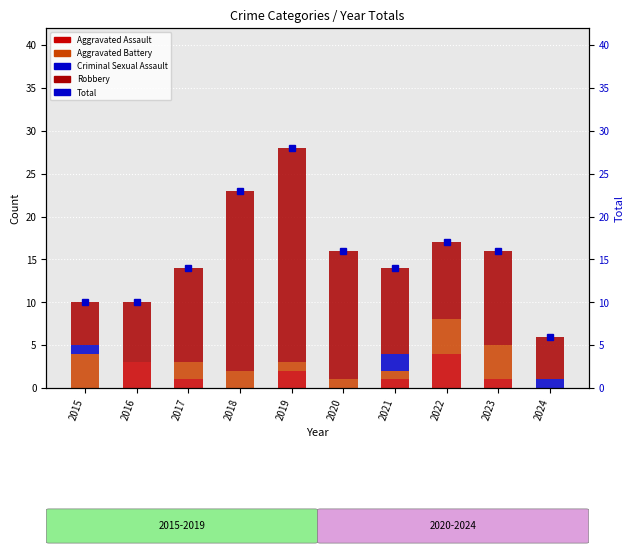

What are all the series names shown in the legend?

Aggravated Assault, Aggravated Battery, Criminal Sexual Assault, Robbery, Total